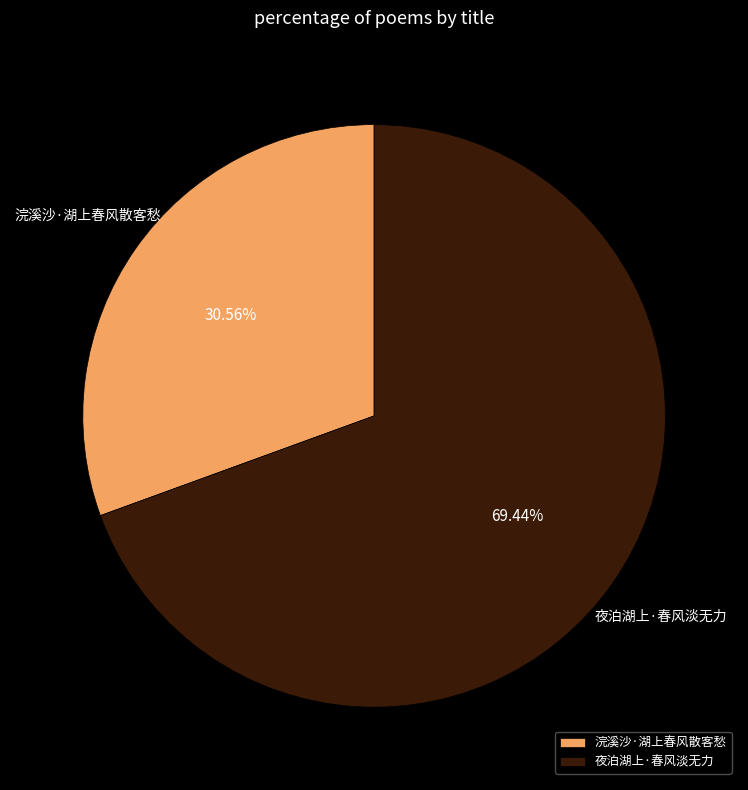

Between 夜泊湖上·春风淡无力 and 浣溪沙·湖上春风散客愁, which is larger?

夜泊湖上·春风淡无力